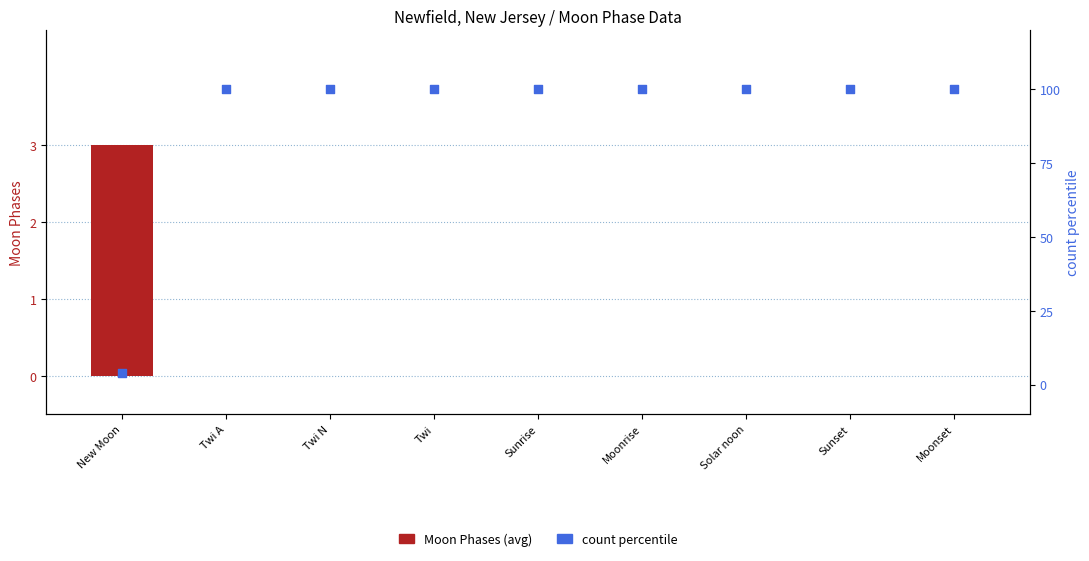

Which series reaches the maximum Y coordinate?

count percentile